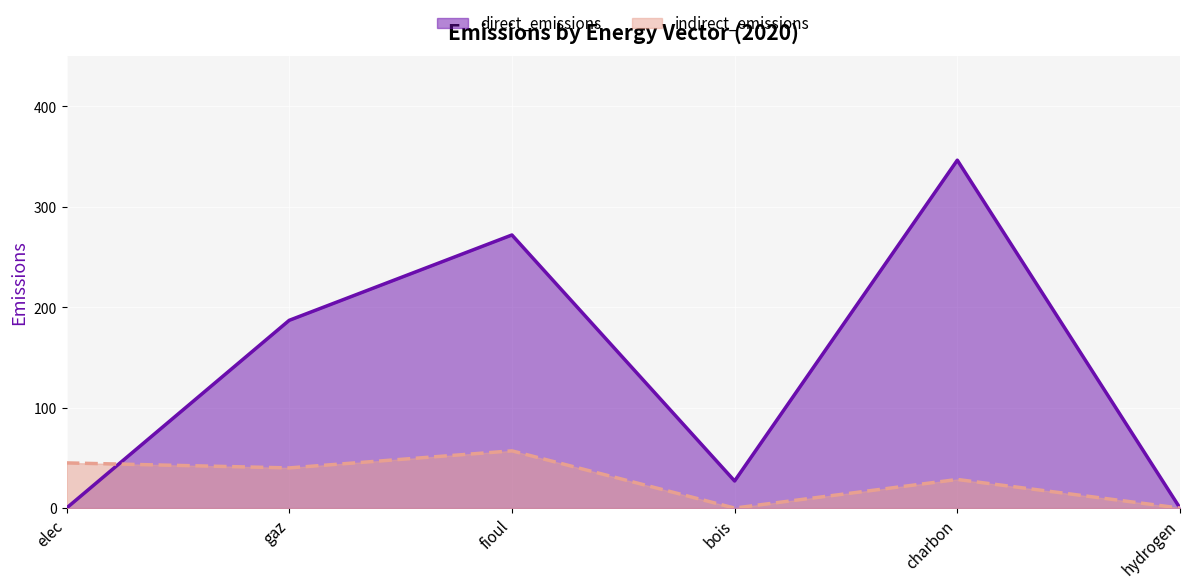

In indirect_emissions, how many points are lower than both neighbors (excluding endpoints)?

2